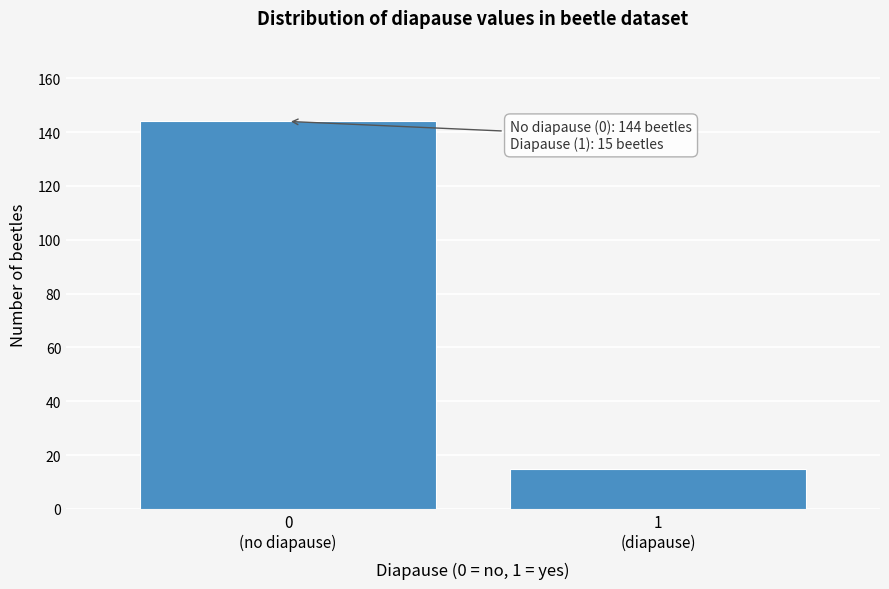

Reading left to right, what are all the values shown in this chart?

144	15